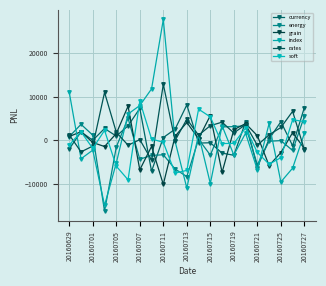

List the series in order of their peak value, lowest first.

energy, grain, currency, soft, rates, index